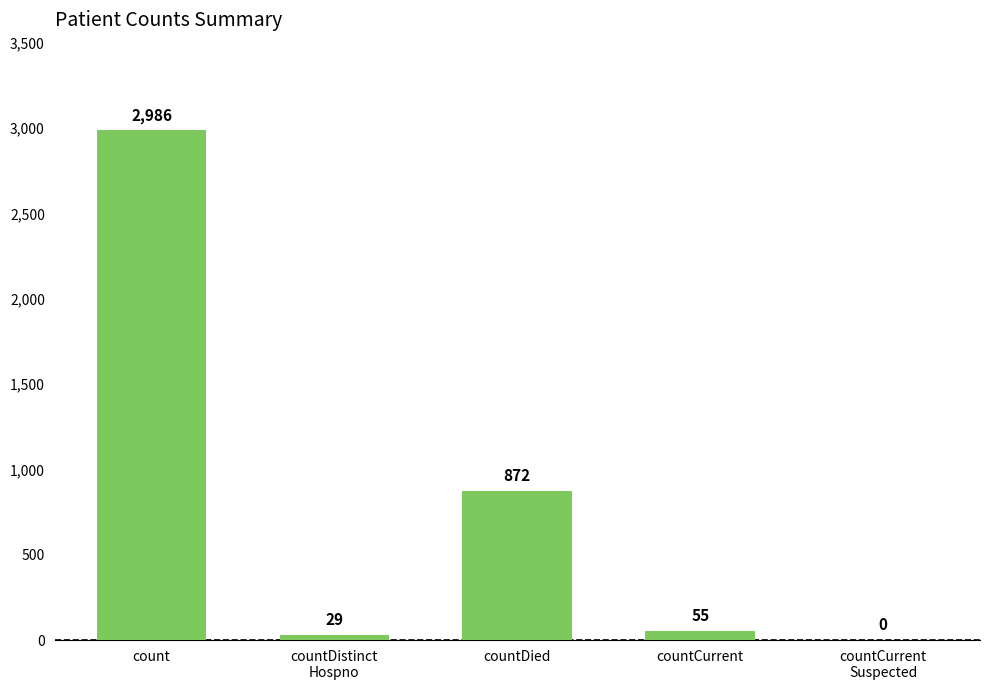

What is the change in value from count to countDistinct
Hospno?

-2957